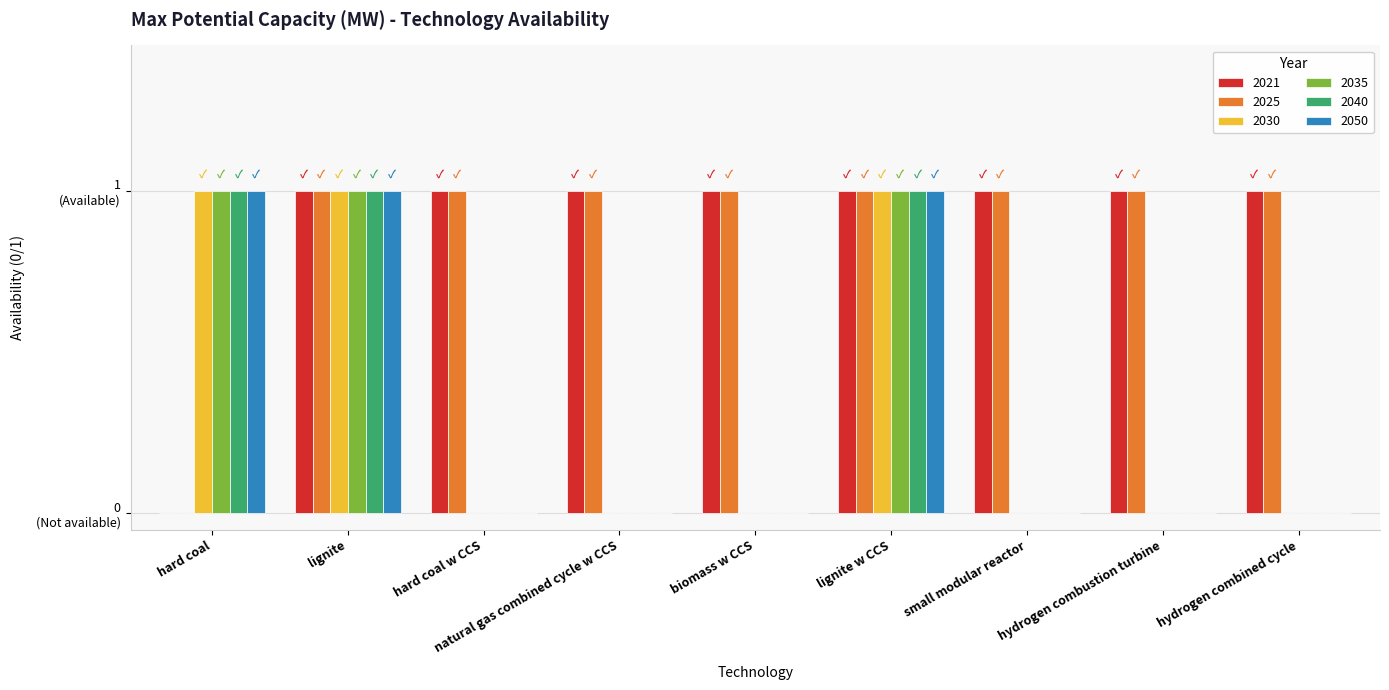

Are the bars horizontal?

No